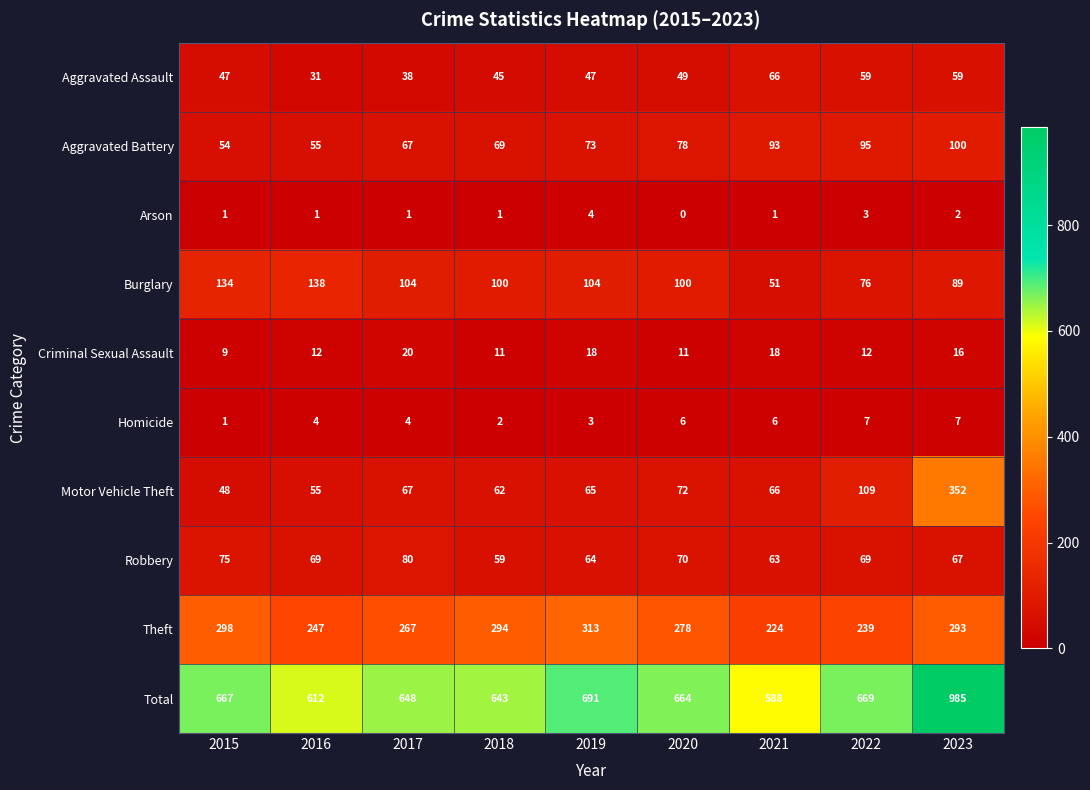

What is the sum of the Burglary values at 2023 and 2018?

189